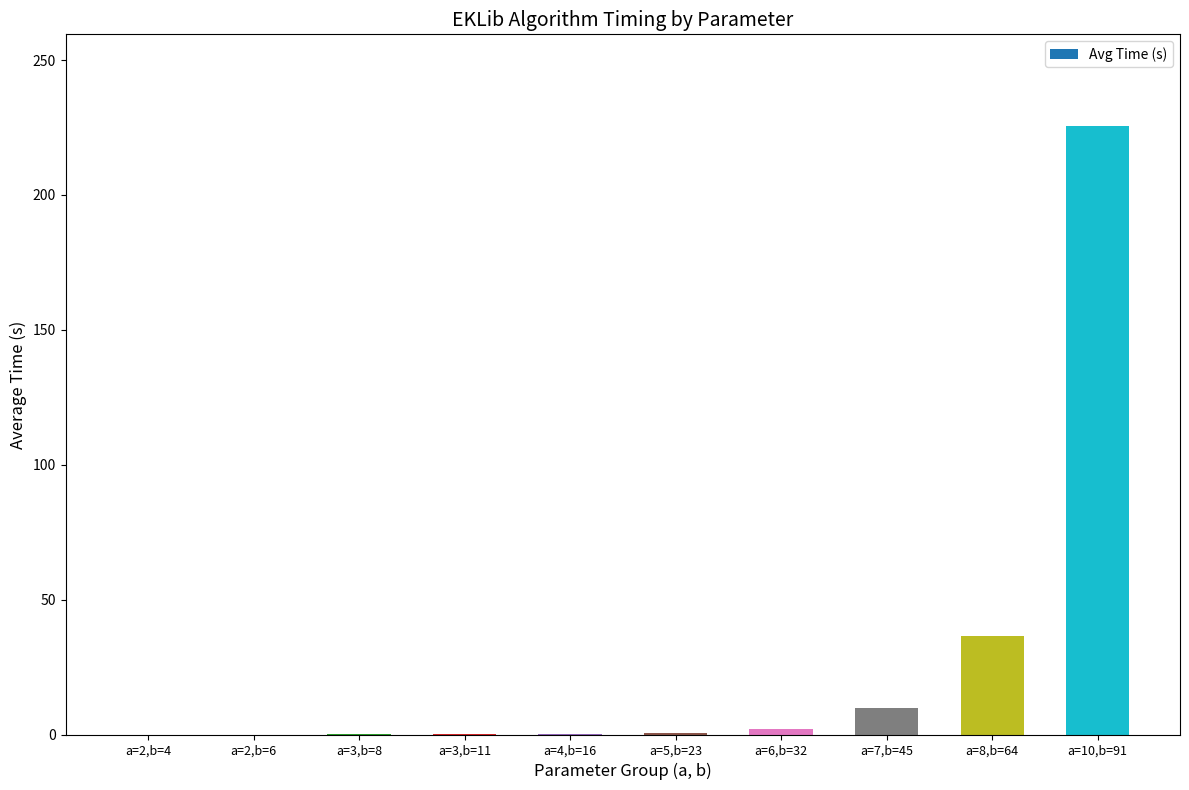

What is the sum of the values at a=8,b=64 and a=7,b=45?

46.5